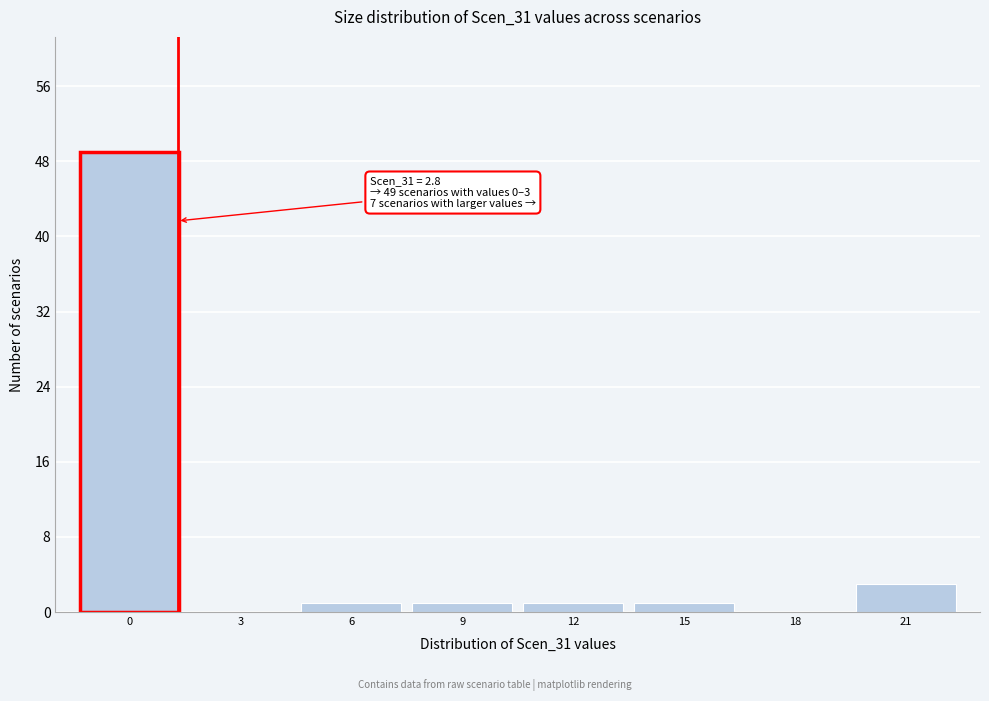

Reading left to right, list all the values displayed in this chart.

0=49	3=0	6=1	9=1	12=1	15=1	18=0	21=3